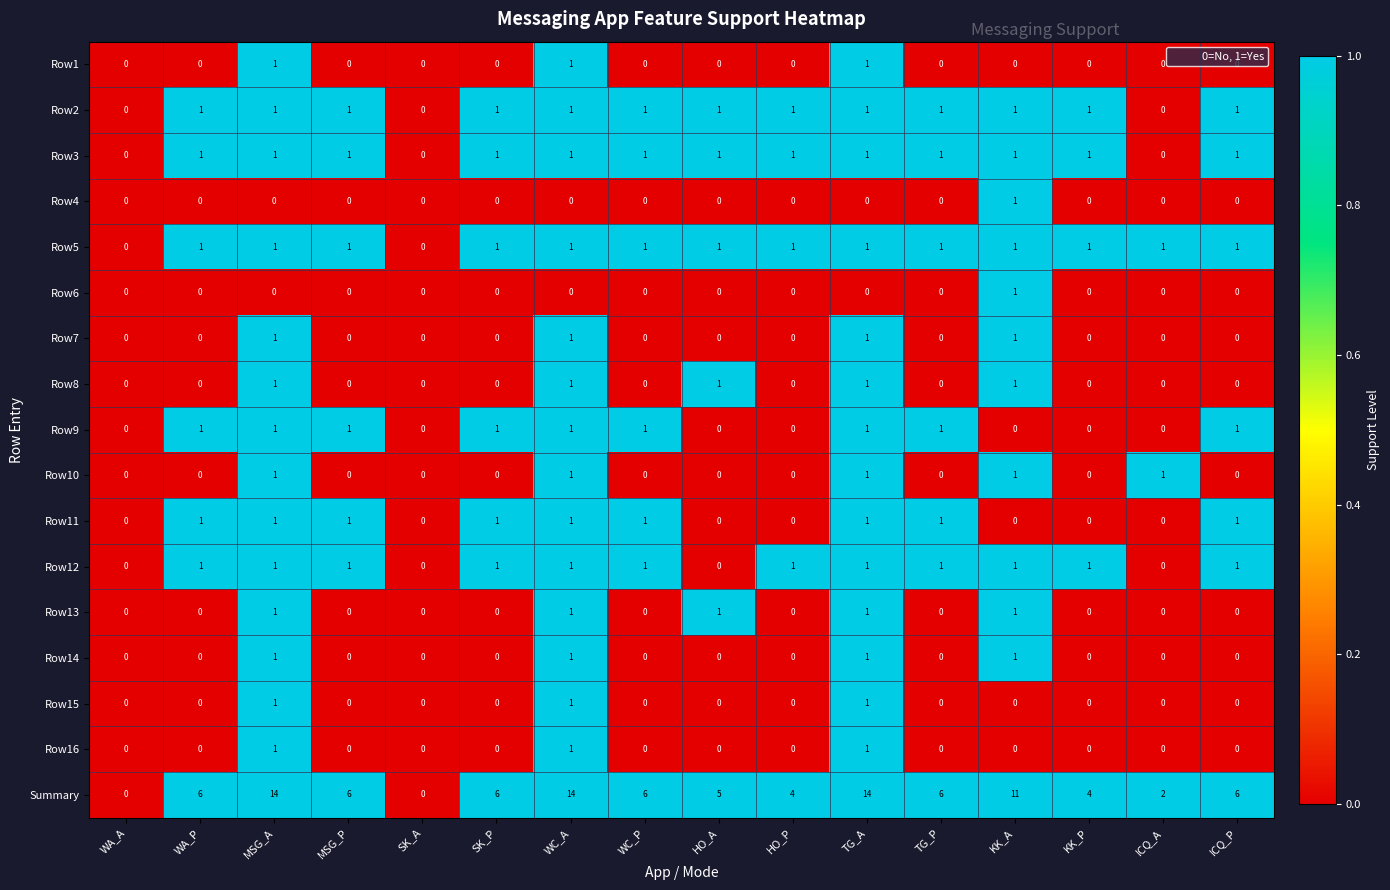

What is the greatest value displayed?

14